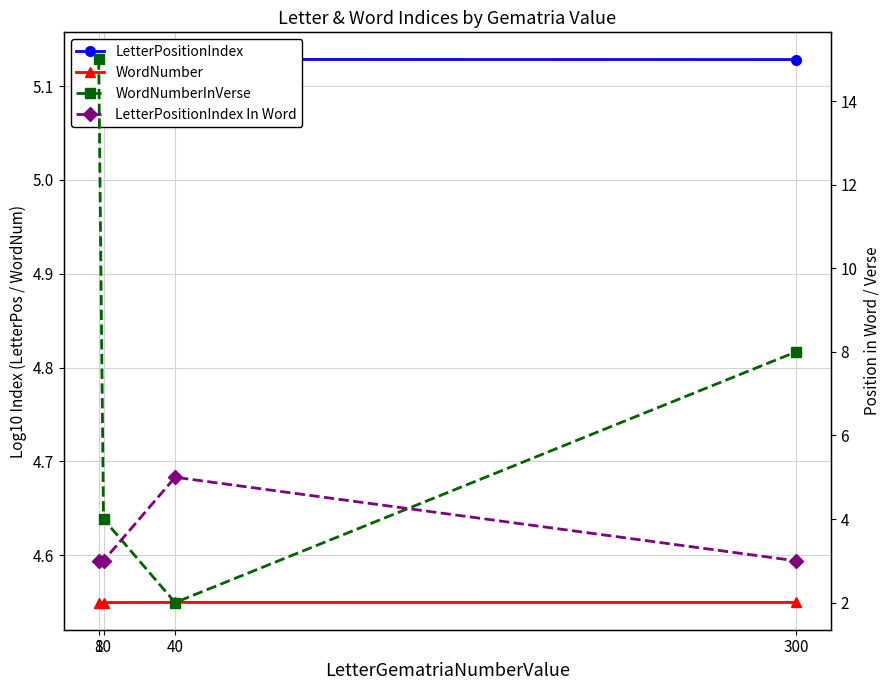

Which has a higher value, 300 or 10?

300